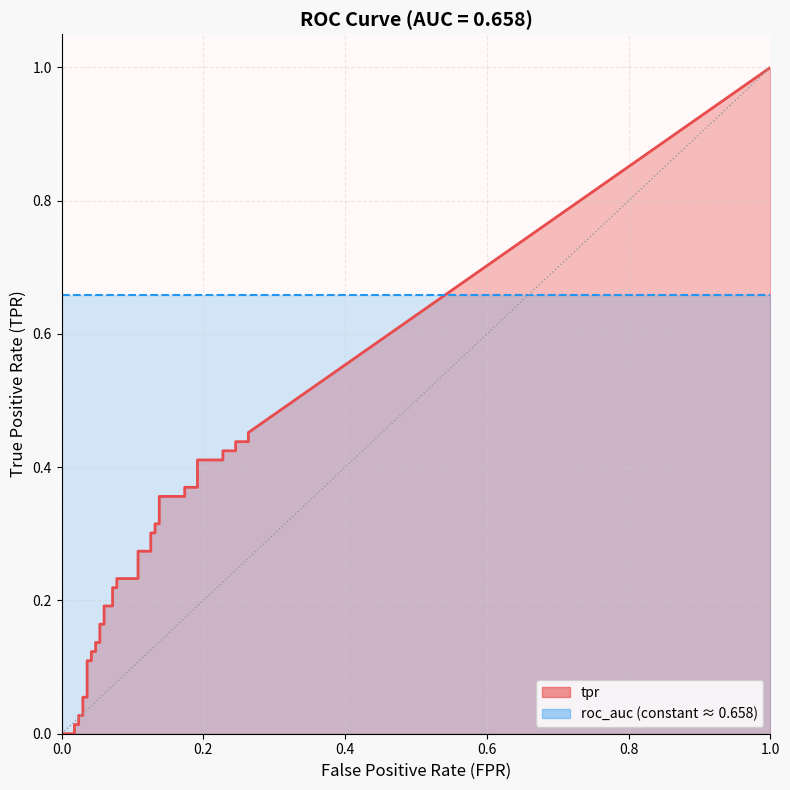

What is the value of the roc_auc point at the 17th from the left?

0.7